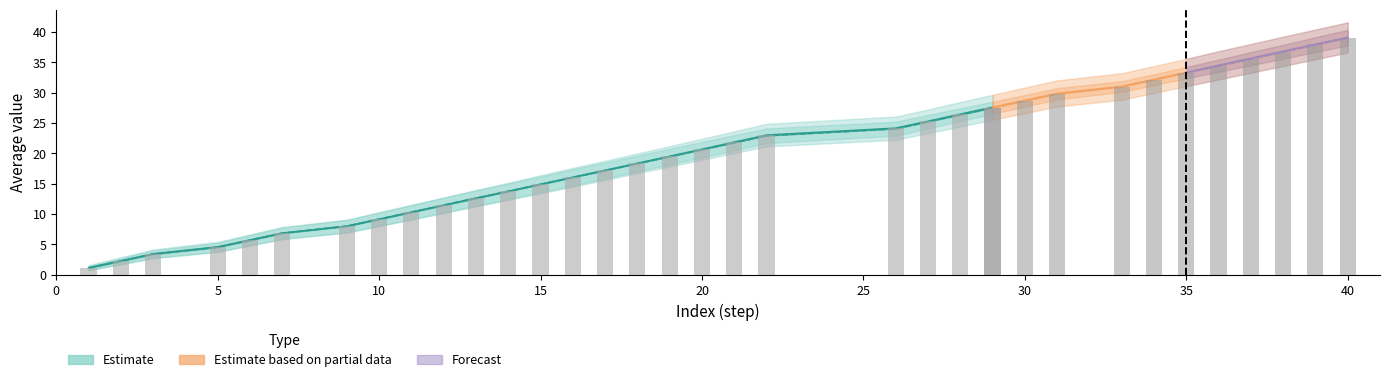

Reading right to left, list all the values displayed in this chart.

ww_avg: 39.1	38.0	36.8	35.7	34.5	33.4	32.2	31.0	29.9	28.8	27.6	26.5	25.3	24.2	23.0	21.9	20.7	19.5	18.4	17.2	16.1	14.9	13.8	12.6	11.5	10.3	9.2	8.0	6.9	5.7	4.6	3.4	2.3	1.2
wl_avg: 39.1	37.9	36.8	35.7	34.5	33.4	32.2	31.1	29.9	28.8	27.6	26.5	25.3	24.2	23.0	21.9	20.7	19.5	18.4	17.2	16.1	14.9	13.8	12.6	11.5	10.3	9.2	8.0	6.8	5.7	4.5	3.4	2.3	1.1
lw_avg: 39.1	38.0	36.8	35.6	34.5	33.3	32.2	31.0	29.8	28.7	27.5	26.4	25.3	24.1	23.0	21.8	20.7	19.5	18.4	17.3	16.1	14.9	13.8	12.7	11.5	10.4	9.2	8.1	6.9	5.8	4.6	3.5	2.3	1.2
ll_avg: 39.1	38.0	36.8	35.6	34.5	33.3	32.2	31.0	29.9	28.7	27.5	26.4	25.2	24.1	22.9	21.8	20.6	19.5	18.3	17.2	16.1	14.9	13.8	12.6	11.5	10.3	9.2	8.0	6.9	5.7	4.5	3.4	2.3	1.1
ww_std: 2.5	2.4	2.4	2.4	2.3	2.2	2.2	2.2	2.2	2.1	2.1	2.0	2.0	1.9	1.9	1.8	1.7	1.7	1.6	1.6	1.6	1.5	1.4	1.4	1.3	1.2	1.1	1.1	1.0	0.9	0.8	0.7	0.6	0.4
ll_std: 1.3	1.2	1.1	1.1	1.0	0.9	0.9	0.9	0.9	1.0	1.0	1.1	1.1	1.2	1.2	1.3	1.3	1.3	1.3	1.3	1.3	1.3	1.3	1.3	1.2	1.2	1.1	1.0	0.9	0.8	0.7	0.6	0.5	0.3